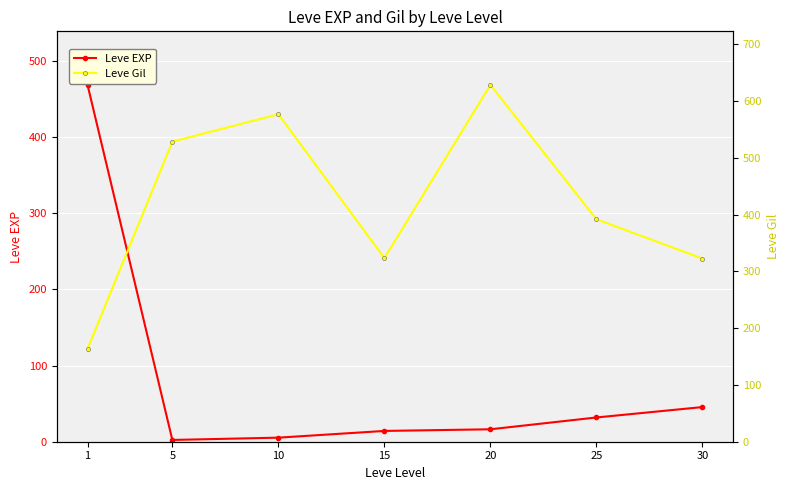

List the labels in order of Leve EXP value, smallest first.

5, 10, 15, 20, 25, 30, 1